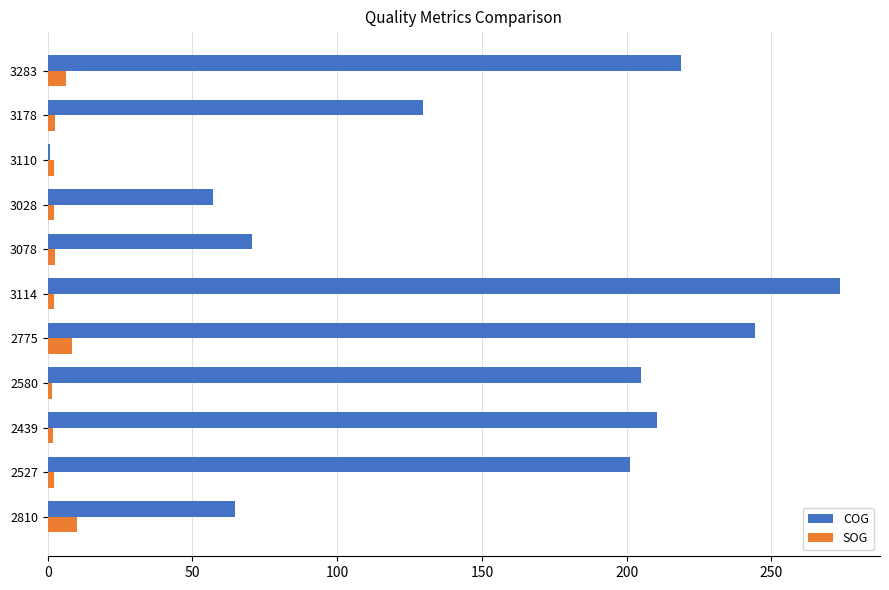

List the series in order of their peak value, highest first.

COG, SOG